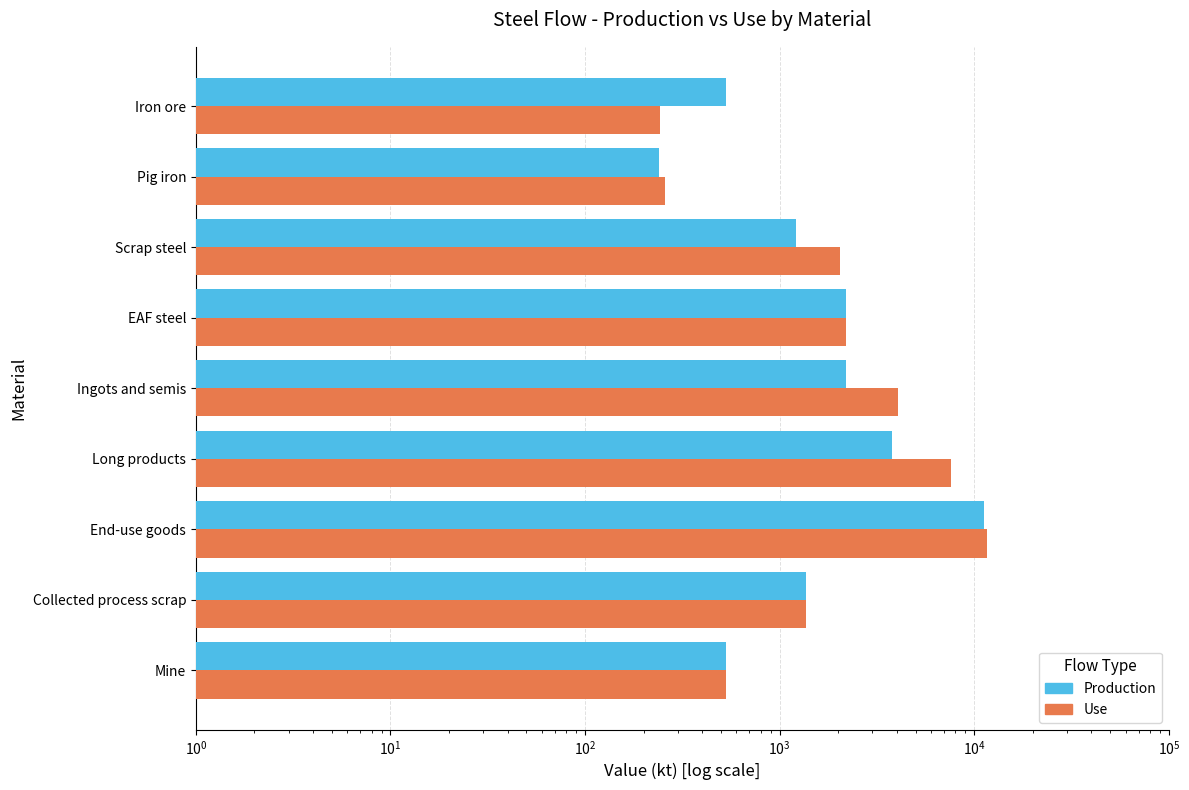

What is the average value of the Use series?

3327.7